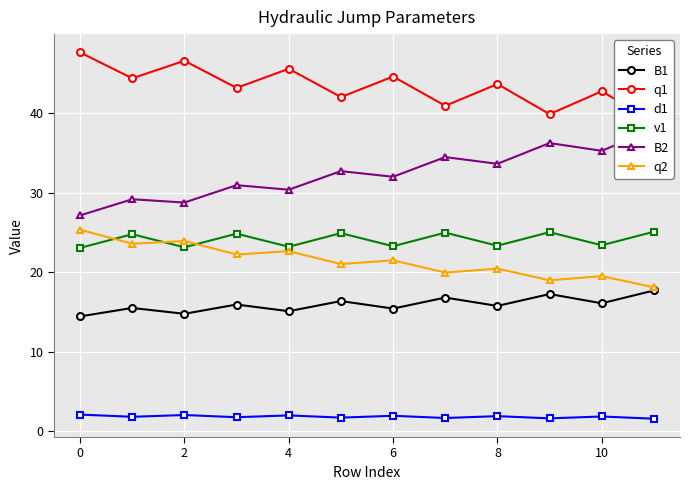

Is it true that q2 equals 23.9 at 2?

True